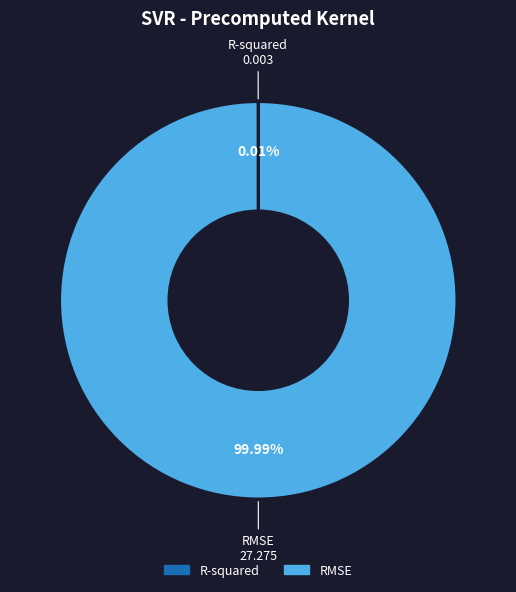

Which slice is the largest?

RMSE